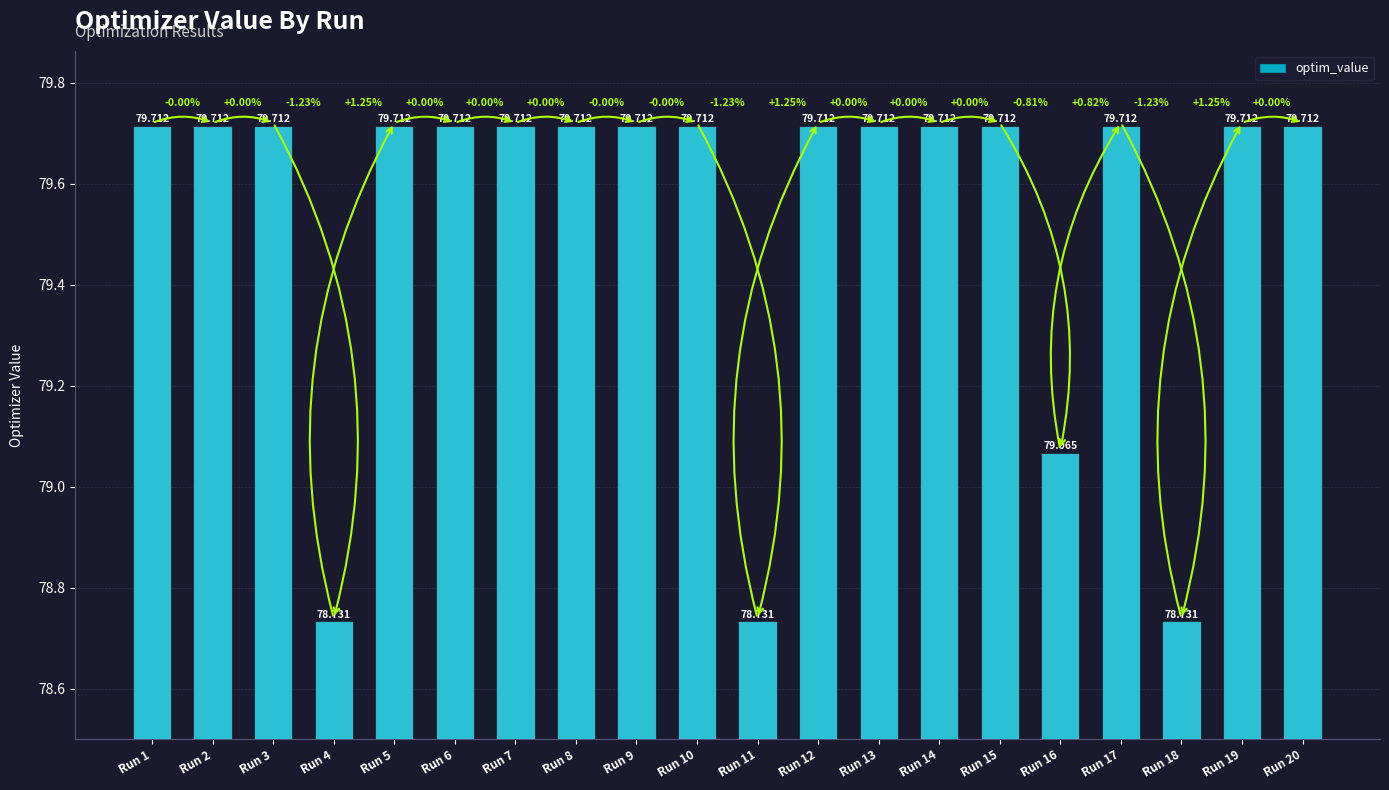

Approximately how many times larger is the value at Run 11 compared to Run 4?

1.0